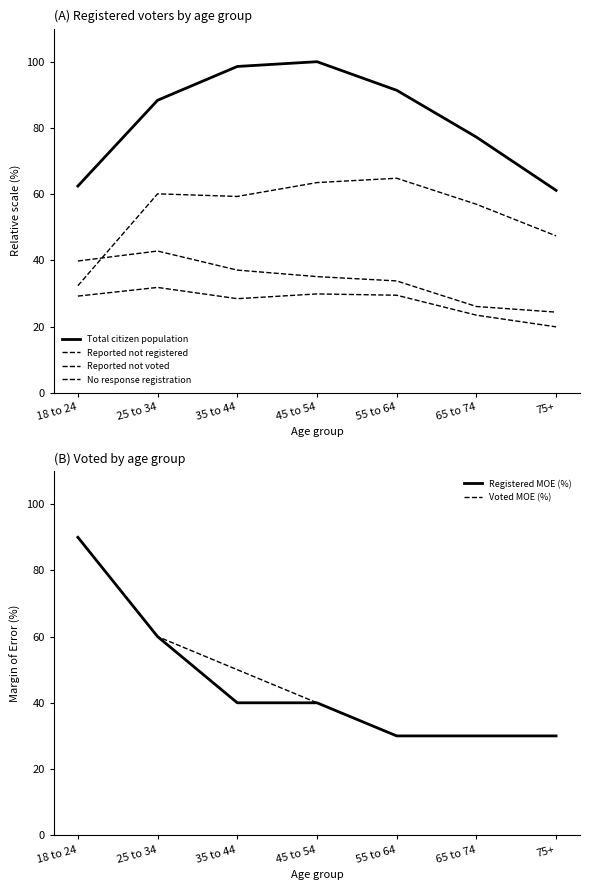

Which series has the widest spread of values?

Registered MOE (%)